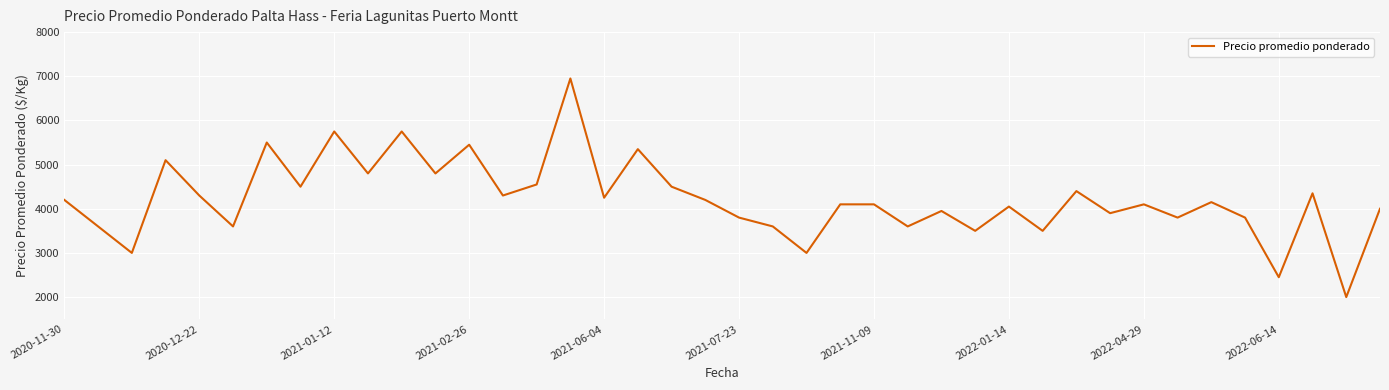

Does the chart have visible grid lines?

Yes